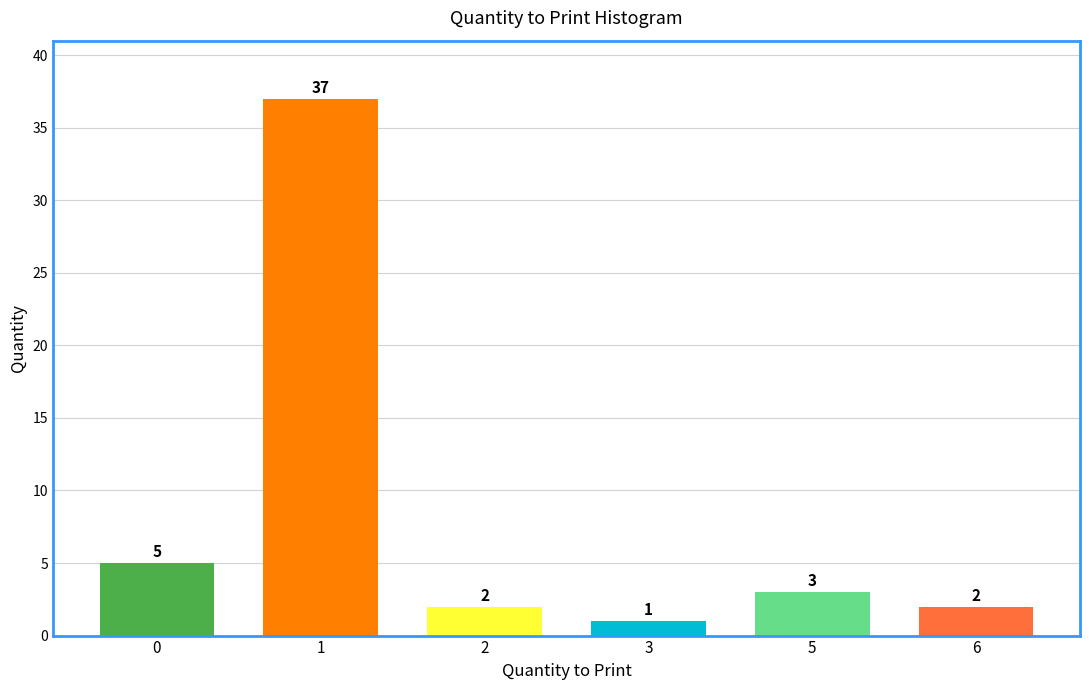

Reading right to left, list all the values displayed in this chart.

6=2	5=3	3=1	2=2	1=37	0=5